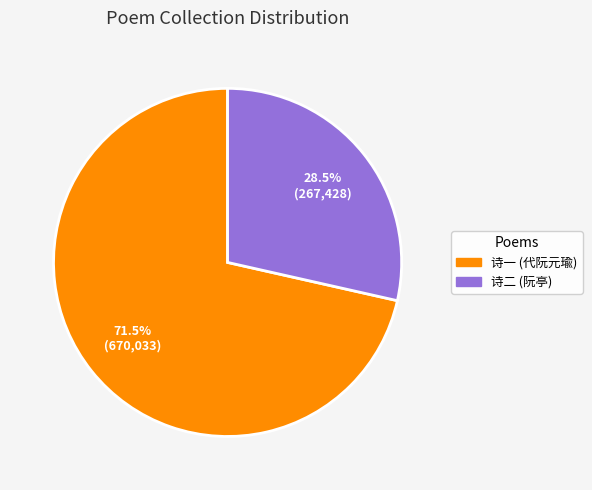

How many segments does this pie chart have?

2